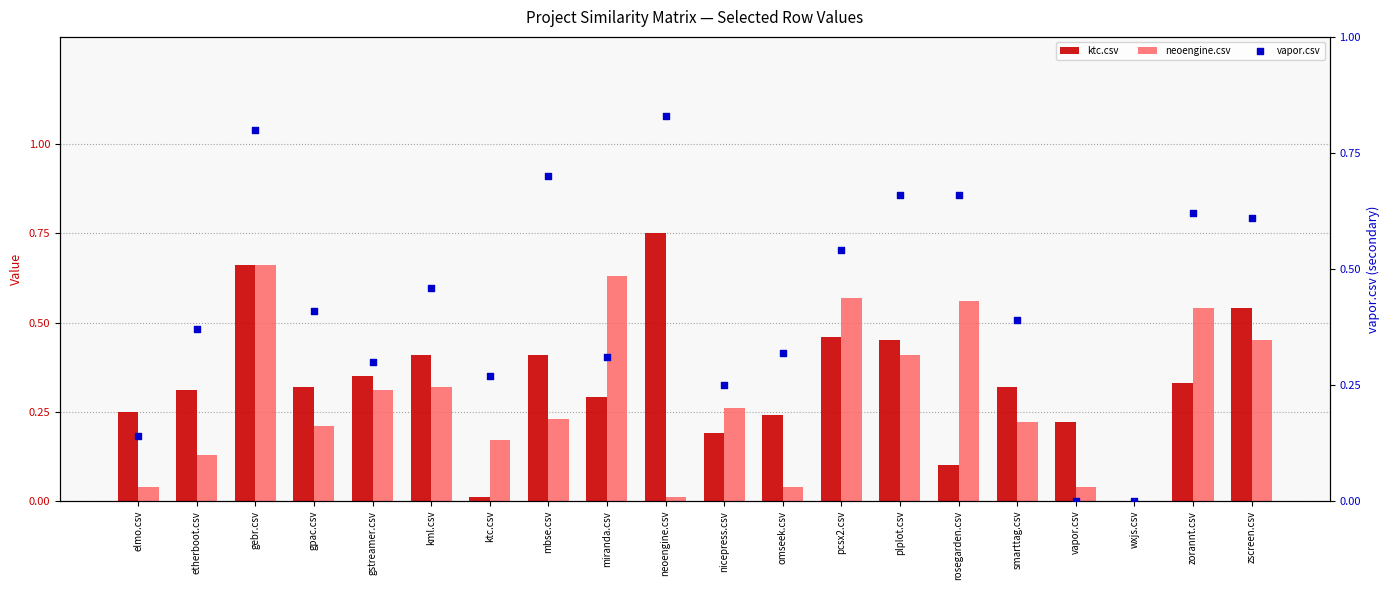

Which series has the largest total across all categories?

vapor.csv